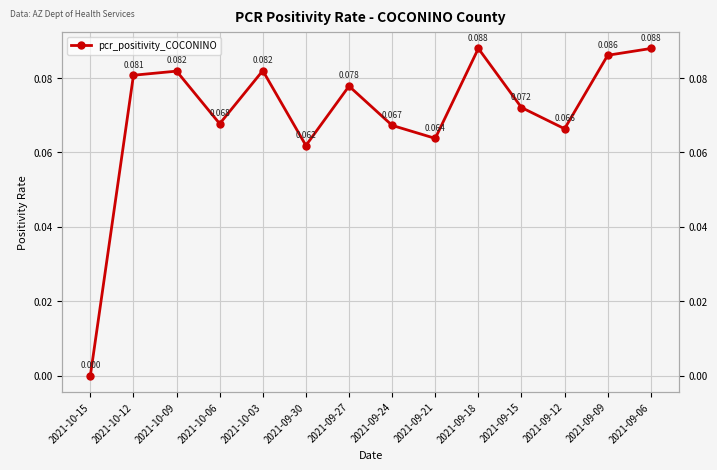

What is the label of the 13th point from the right?

2021-10-12